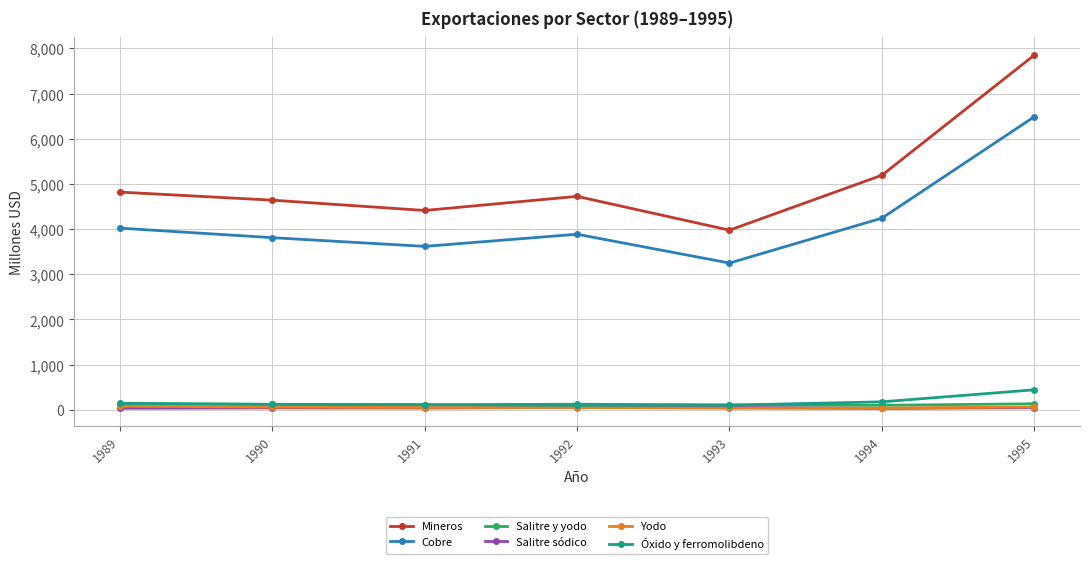

Which series has the largest range (max minus min)?

Mineros